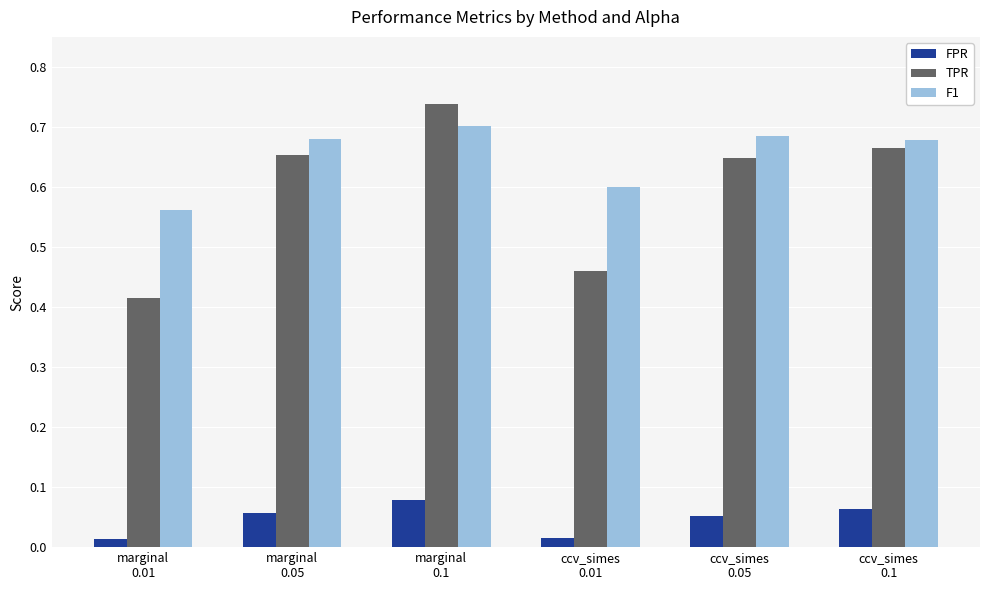

List the series in order of their peak value, highest first.

TPR, F1, FPR